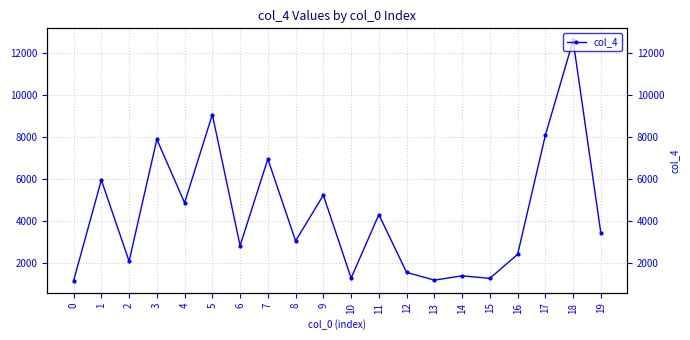

What is the difference between the values at 12 and 18?

11012